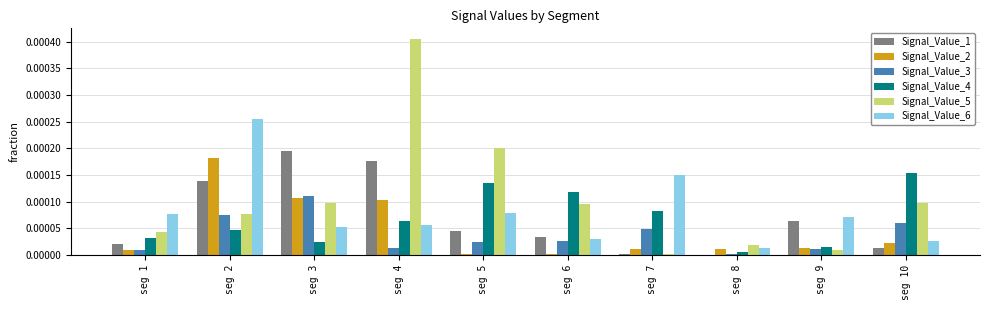

At which category is the sum across all series the highest?

seg 4